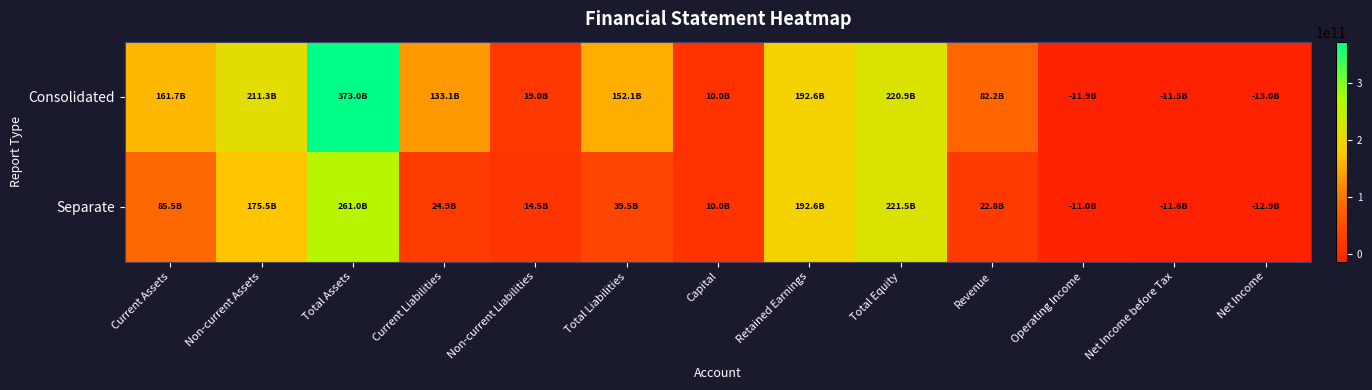

Which series has the widest spread of values?

Consolidated